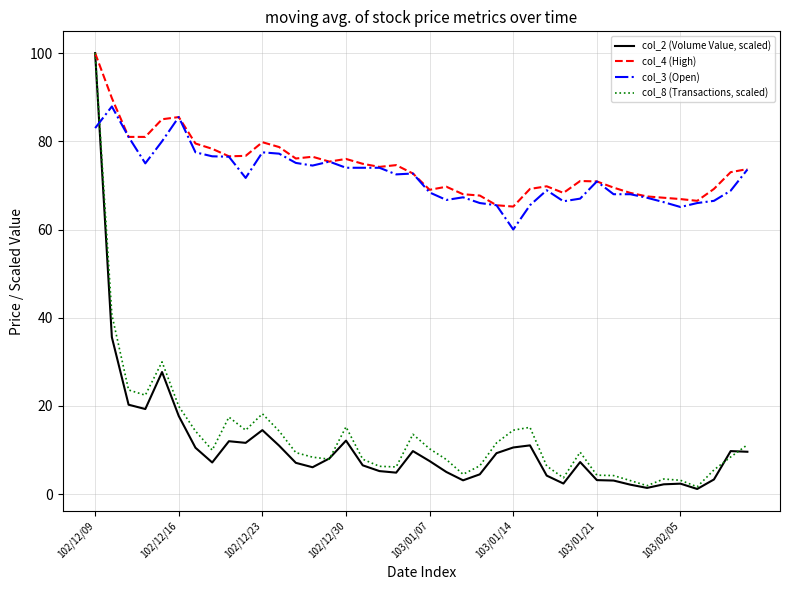

What is the maximum value for col_8 (Transactions, scaled)?

100.0